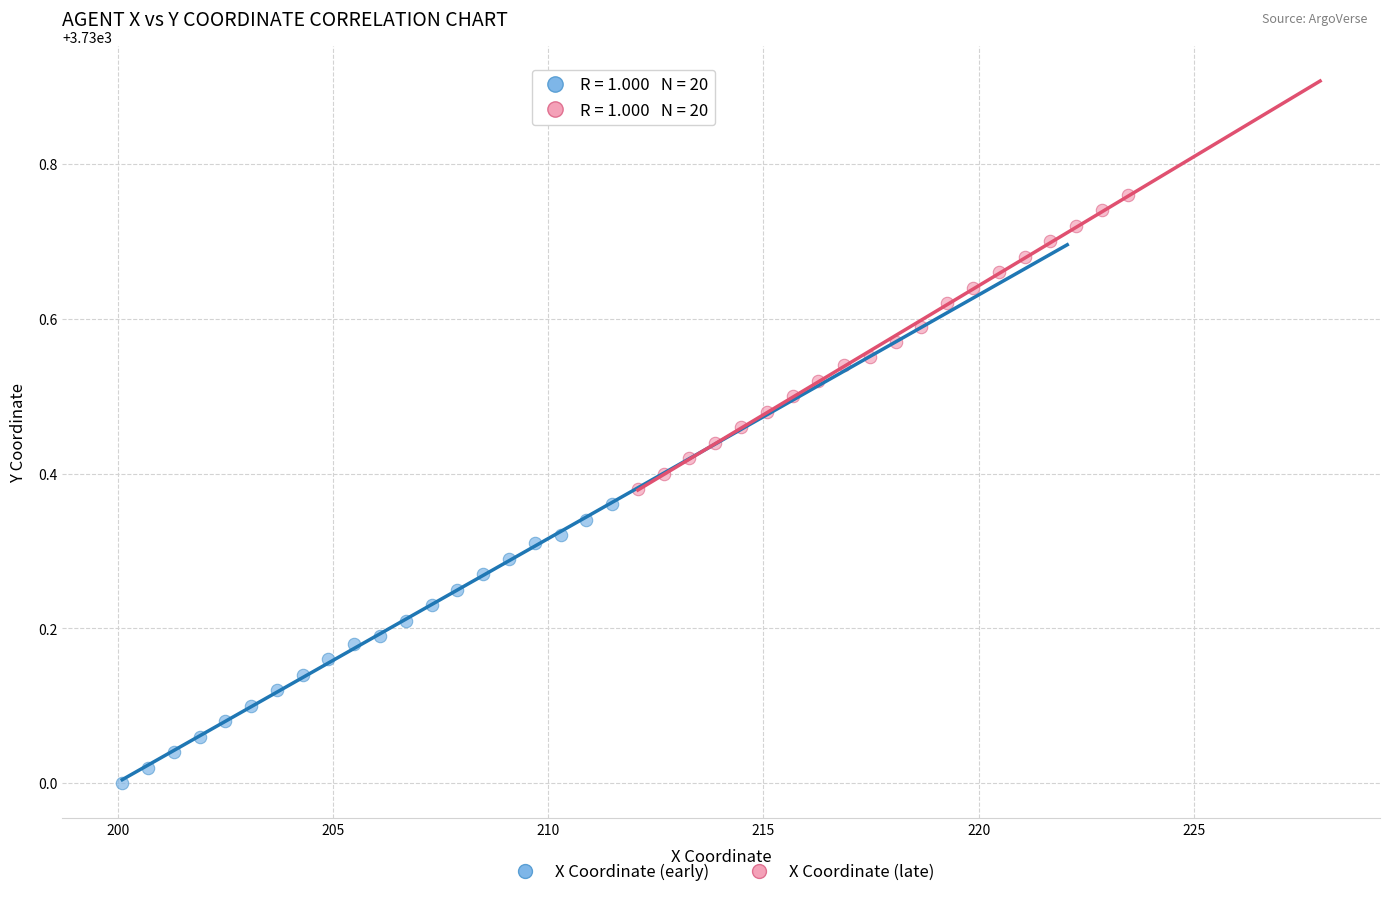

Which series contains the lowest Y value?

X Coordinate (early)